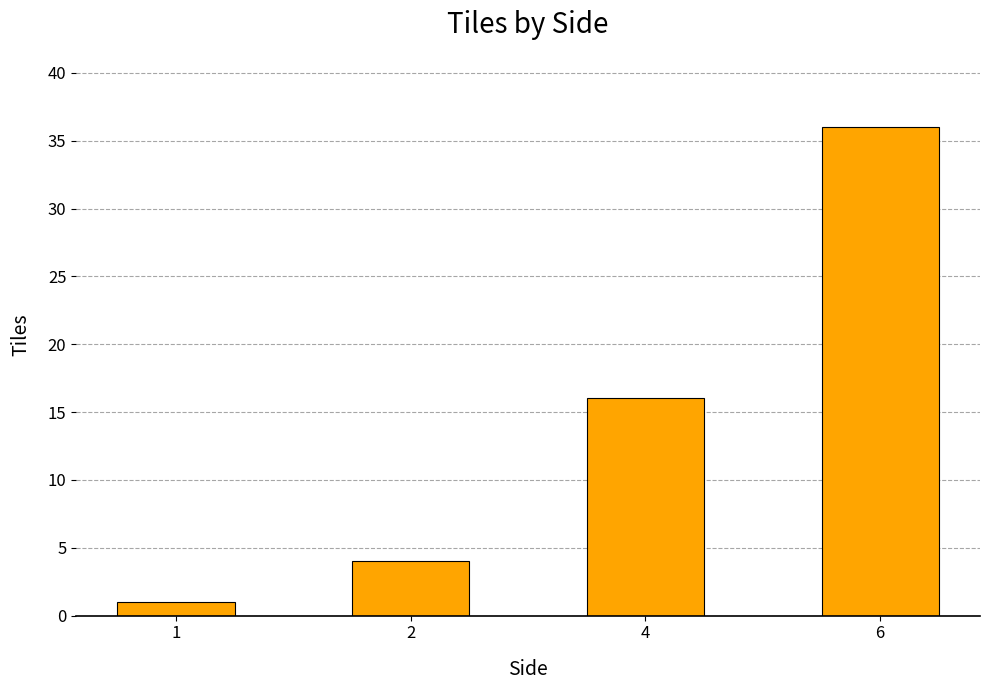

Does the chart contain stacked bars?

No